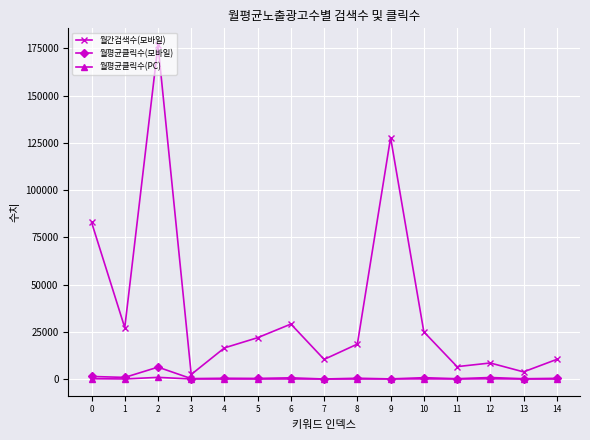

Rank the series by their maximum value, from lowest to highest.

월평균클릭수(PC), 월평균클릭수(모바일), 월간검색수(모바일)